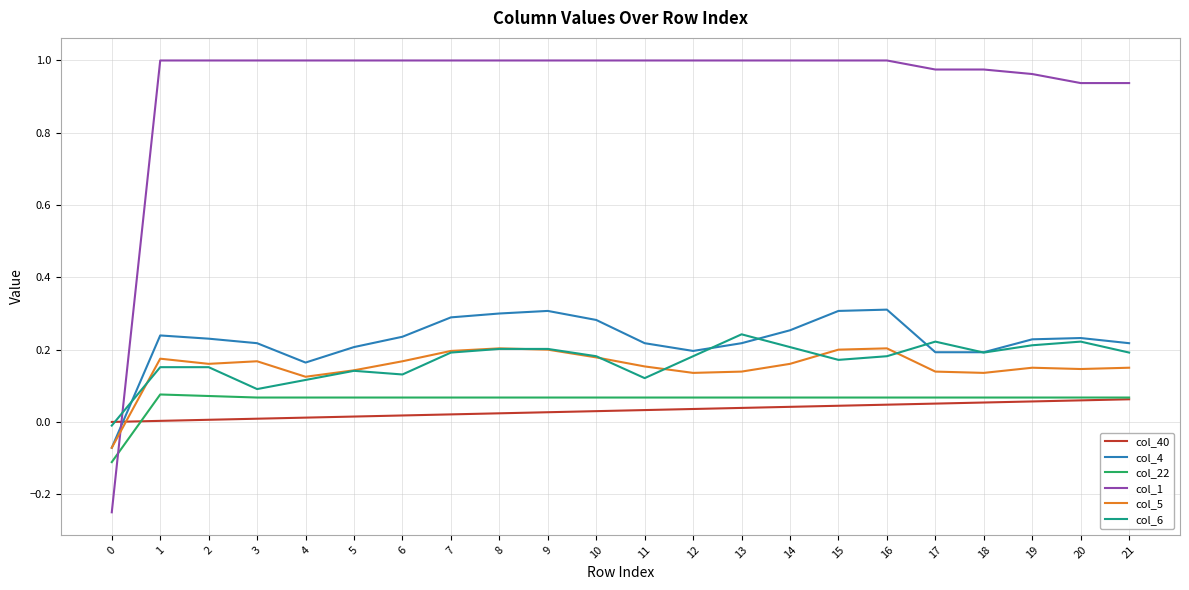

Which series changed the most between 8 and 13?

col_4